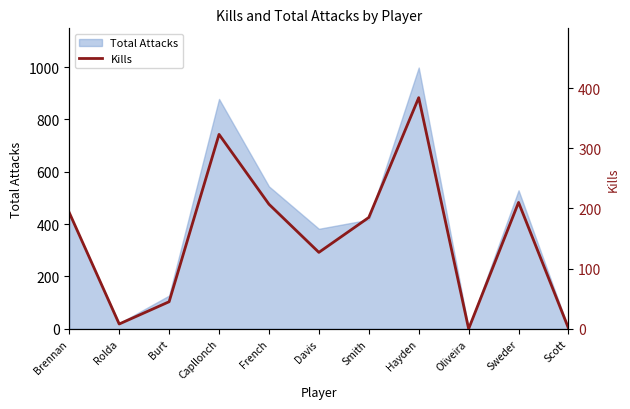

At which category does the data reach its first local valley?

Rolda